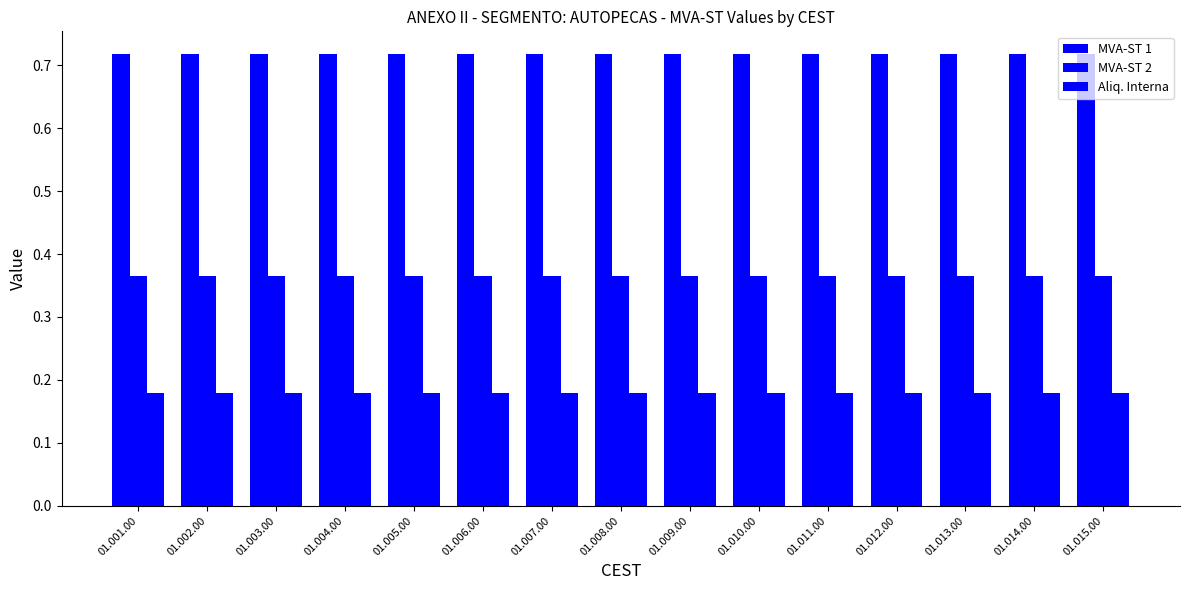

What is the average value of the MVA-ST 2 series?

0.4